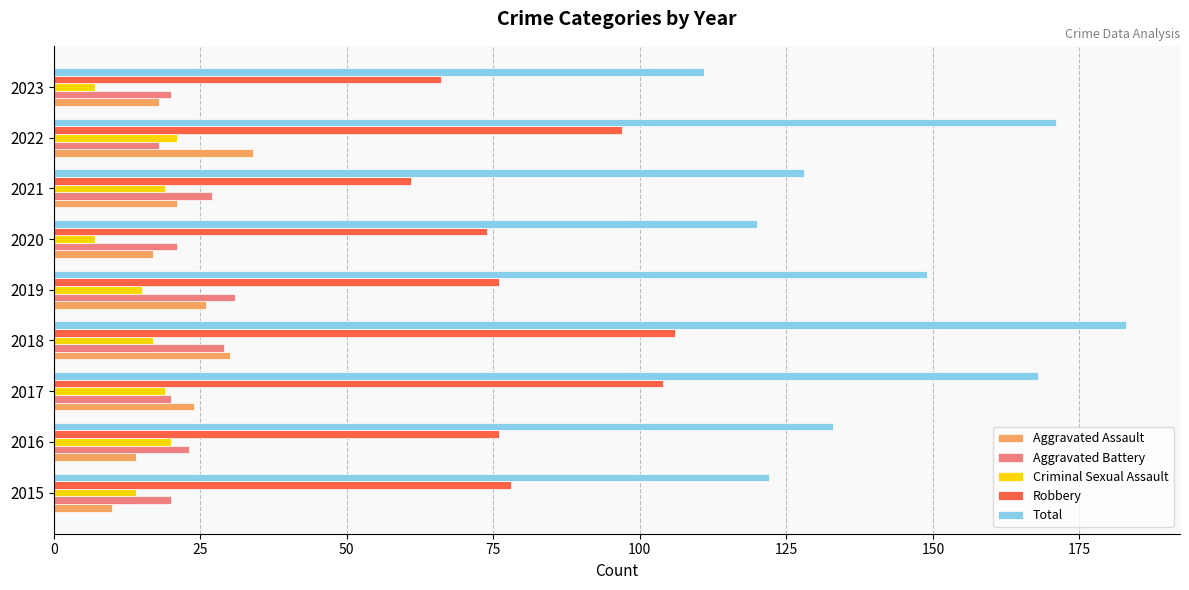

What is the difference between the maximum and minimum values in the Aggravated Assault series?

24